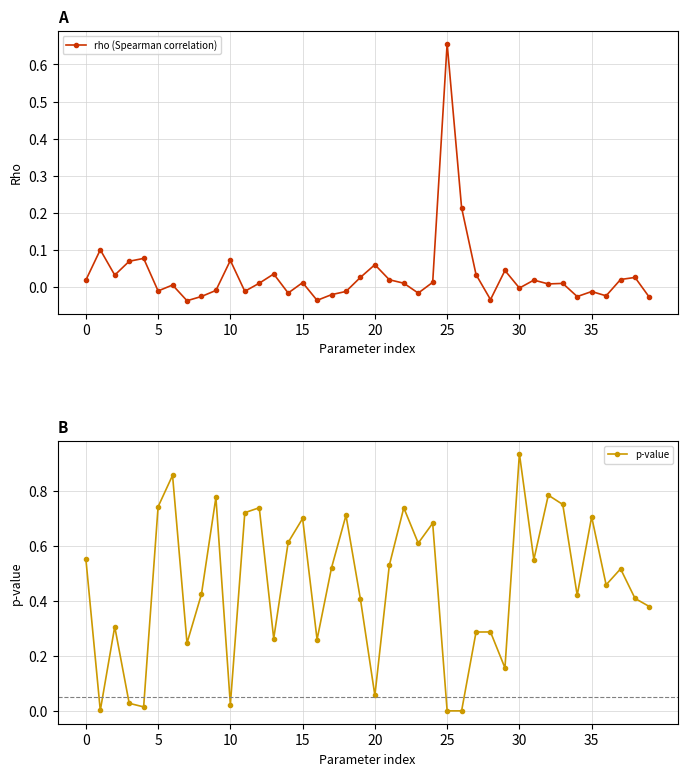

In rho (Spearman correlation), how many points are lower than both neighbors (excluding endpoints)?

12